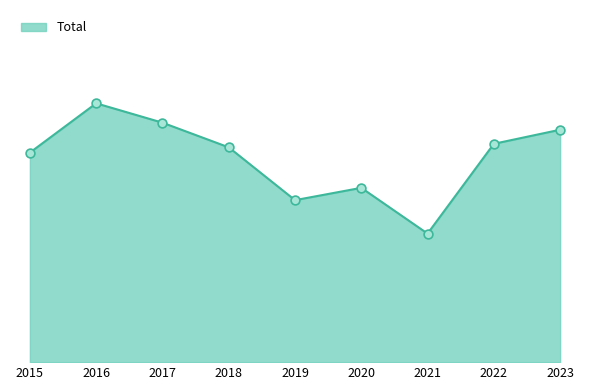

Approximately how many times larger is the value at 2016 compared to 2023?

1.1